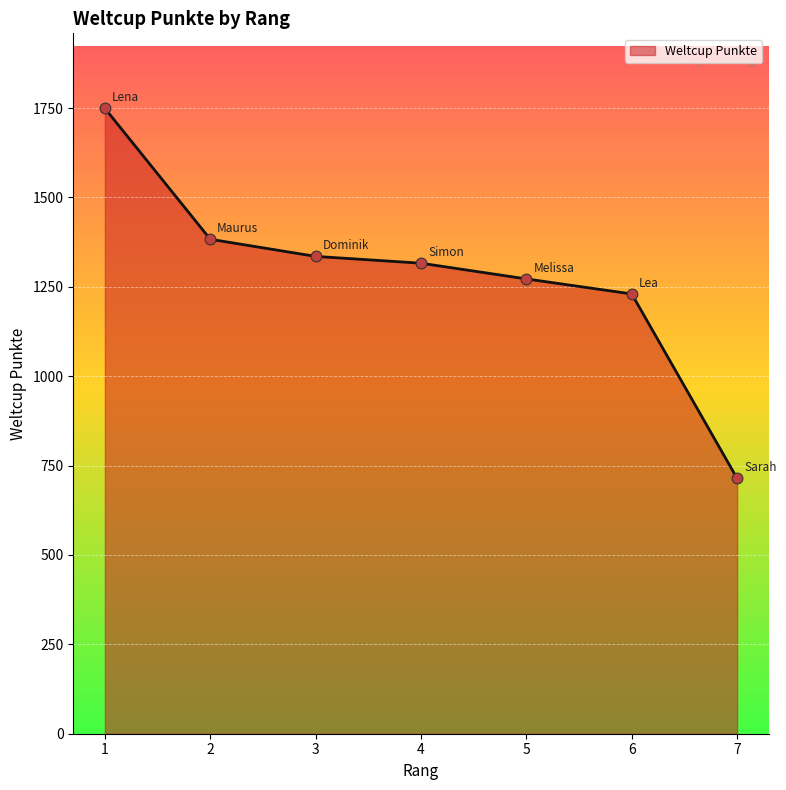

Approximately how many times larger is the value at 6 compared to 5?

1.0